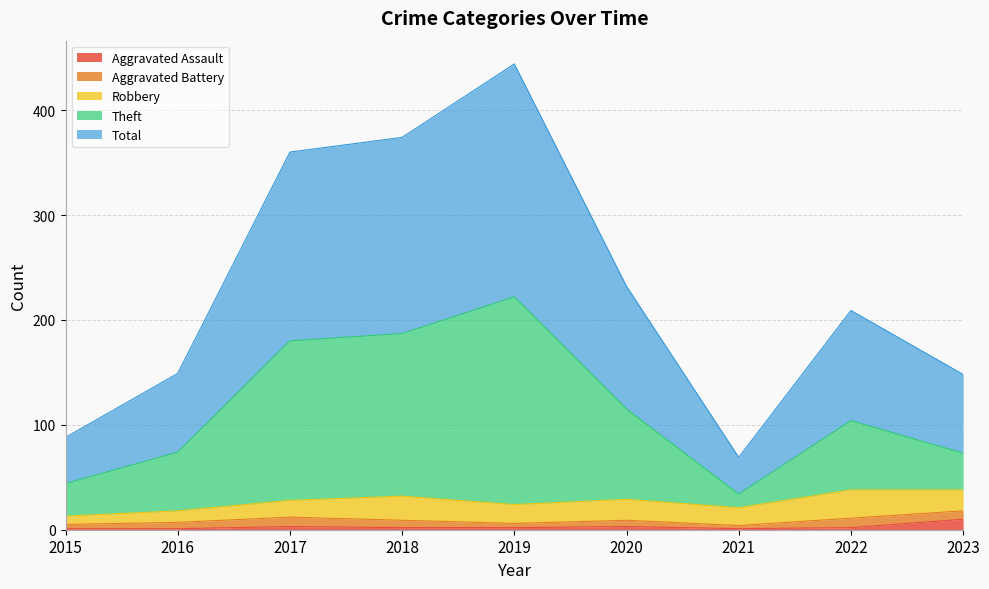

Is it true that Aggravated Assault equals 1 at 2021?

True